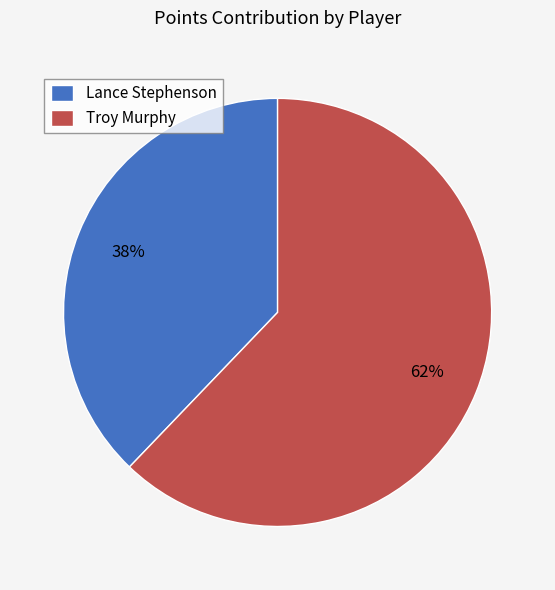

Is it true that Lance Stephenson is 32% of the pie?

False